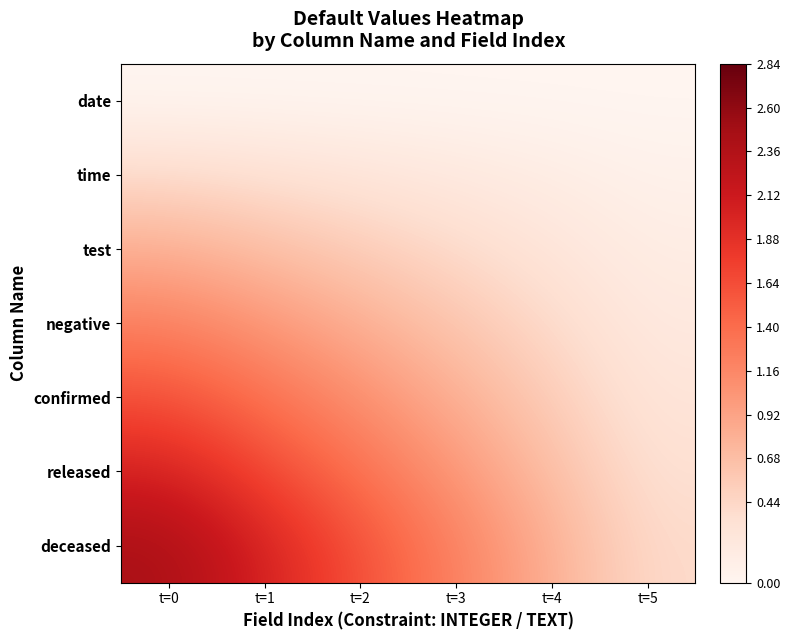

Reading right to left, list all the values displayed in this chart.

date: t=5=0.0	t=4=0.0	t=3=0.0	t=2=0.0	t=1=0.0	t=0=0.0
time: t=5=0.1	t=4=0.1	t=3=0.2	t=2=0.3	t=1=0.3	t=0=0.4
test: t=5=0.1	t=4=0.3	t=3=0.4	t=2=0.5	t=1=0.7	t=0=0.8
negative: t=5=0.2	t=4=0.4	t=3=0.6	t=2=0.8	t=1=1.0	t=0=1.2
confirmed: t=5=0.3	t=4=0.5	t=3=0.8	t=2=1.1	t=1=1.4	t=0=1.6
released: t=5=0.3	t=4=0.7	t=3=1.0	t=2=1.4	t=1=1.7	t=0=2.0
deceased: t=5=0.4	t=4=0.8	t=3=1.2	t=2=1.6	t=1=2.0	t=0=2.4